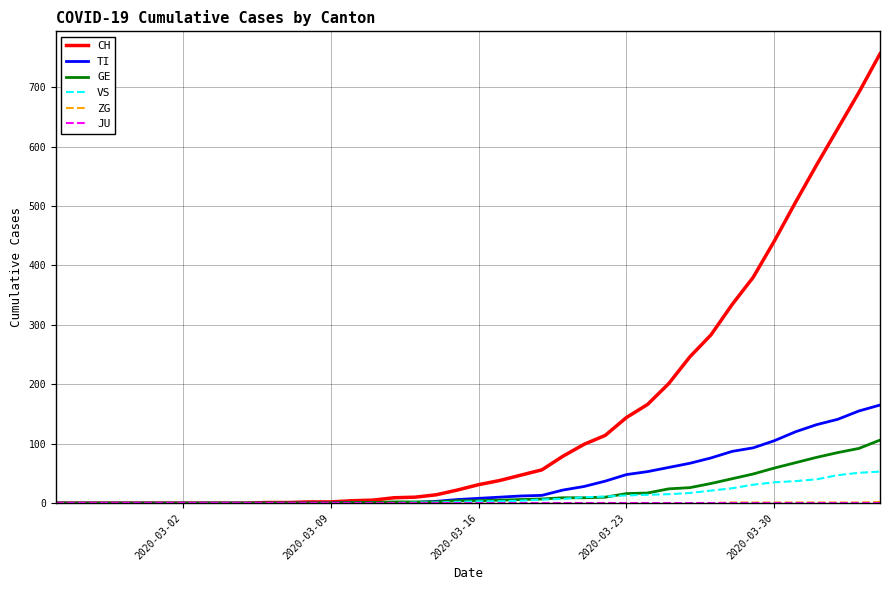

Which series has the largest range (max minus min)?

CH